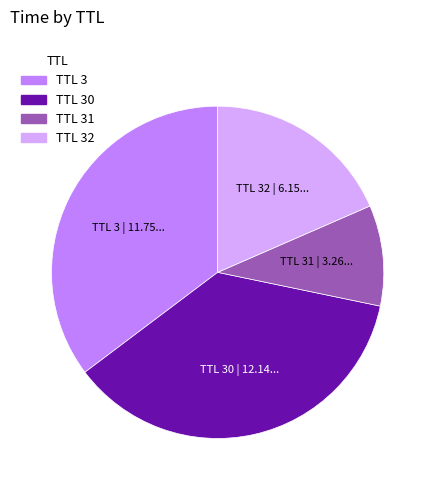

Is there a majority slice in this chart?

No